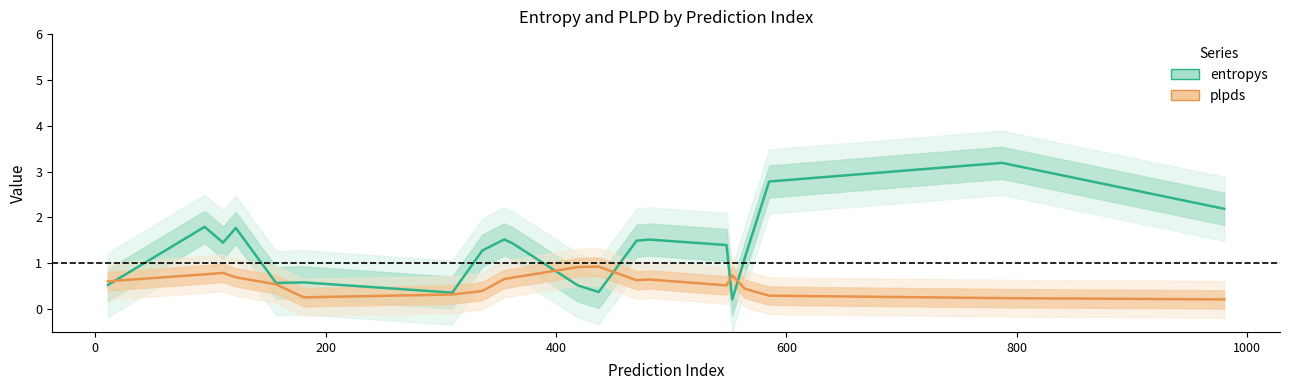

How many intersections are there between entropys and plpds?

5